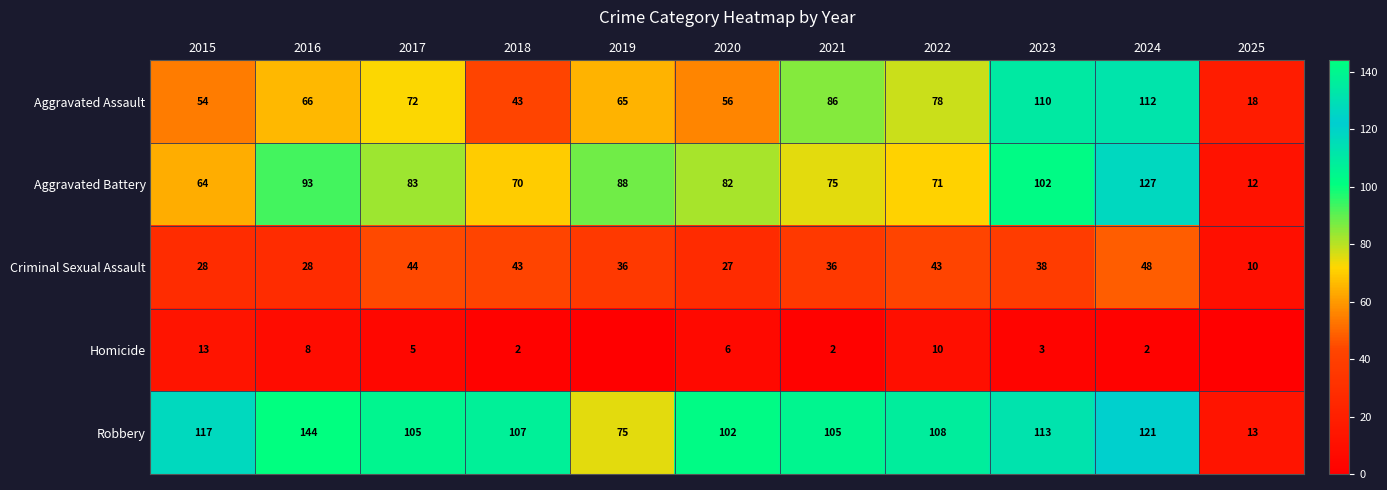

What is the difference between the maximum and minimum values in the Aggravated Assault series?

94